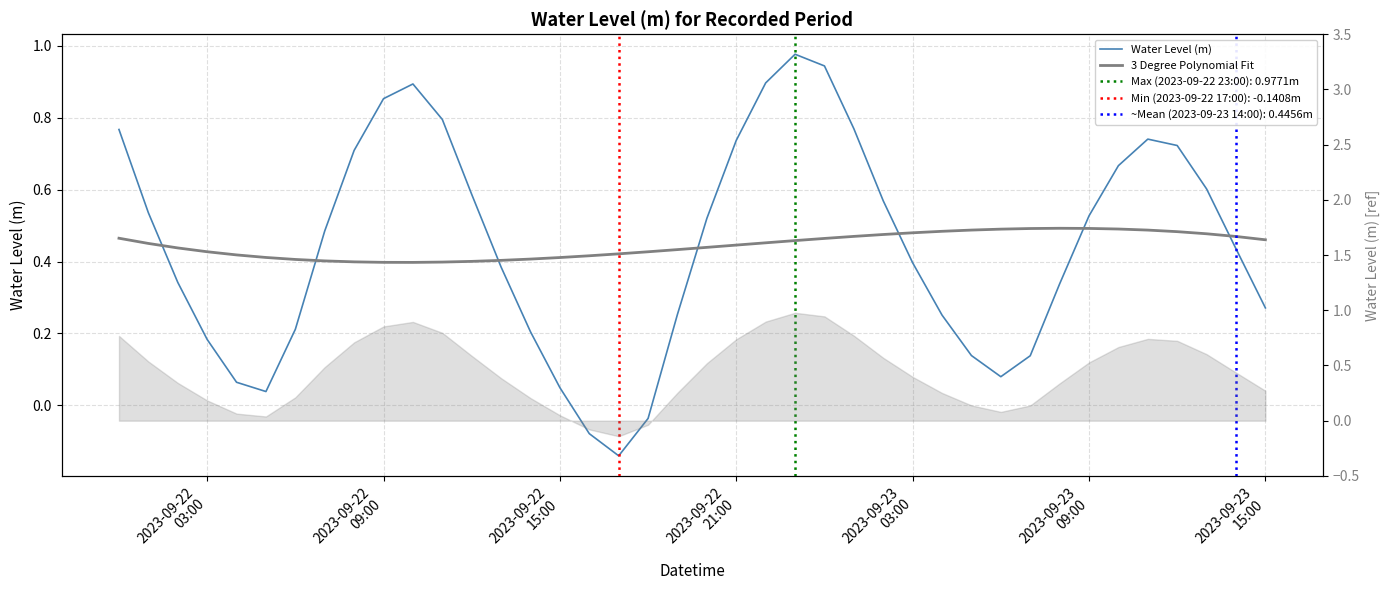

Rank the series by their average value, from highest to lowest.

Water Level (m), 3 Degree Polynomial Fit